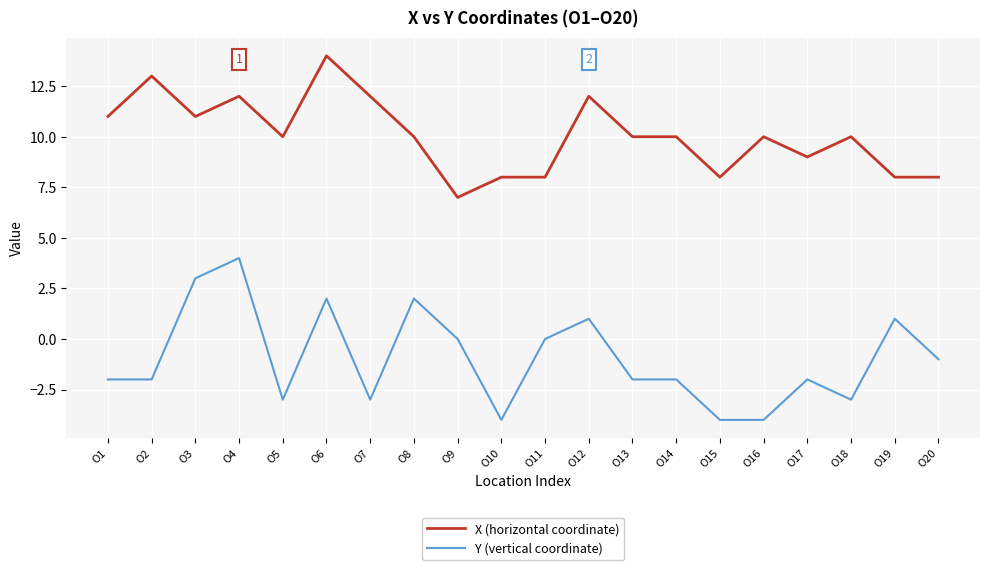

Which series has the largest total across all categories?

X (horizontal coordinate)